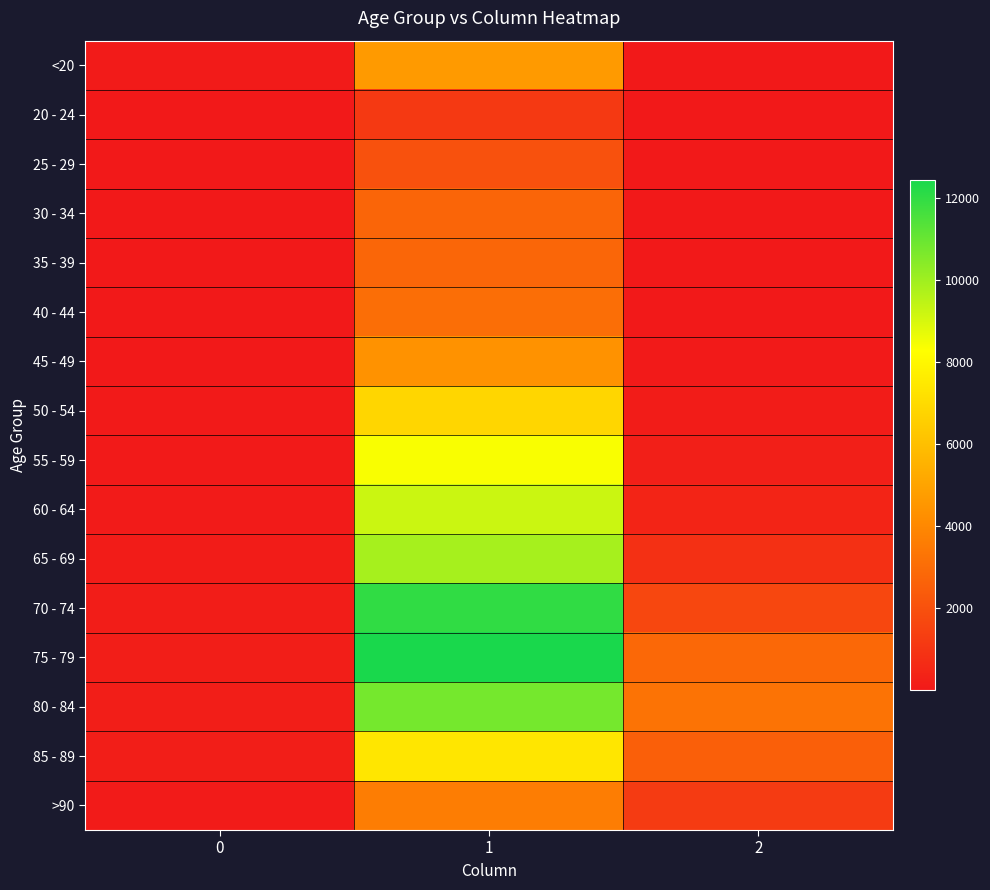

Reading right to left, list all the values displayed in this chart.

<20: 2=18	1=4641	0=77
20 - 24: 2=4	1=1191	0=5
25 - 29: 2=3	1=2038	0=14
30 - 34: 2=17	1=2765	0=27
35 - 39: 2=18	1=2814	0=17
40 - 44: 2=24	1=3078	0=20
45 - 49: 2=47	1=4396	0=23
50 - 54: 2=126	1=6803	0=39
55 - 59: 2=227	1=8400	0=59
60 - 64: 2=426	1=9236	0=84
65 - 69: 2=850	1=9883	0=137
70 - 74: 2=1690	1=12018	0=153
75 - 79: 2=2848	1=12434	0=220
80 - 84: 2=3273	1=10764	0=209
85 - 89: 2=2548	1=7417	0=206
>90: 2=1224	1=3604	0=93